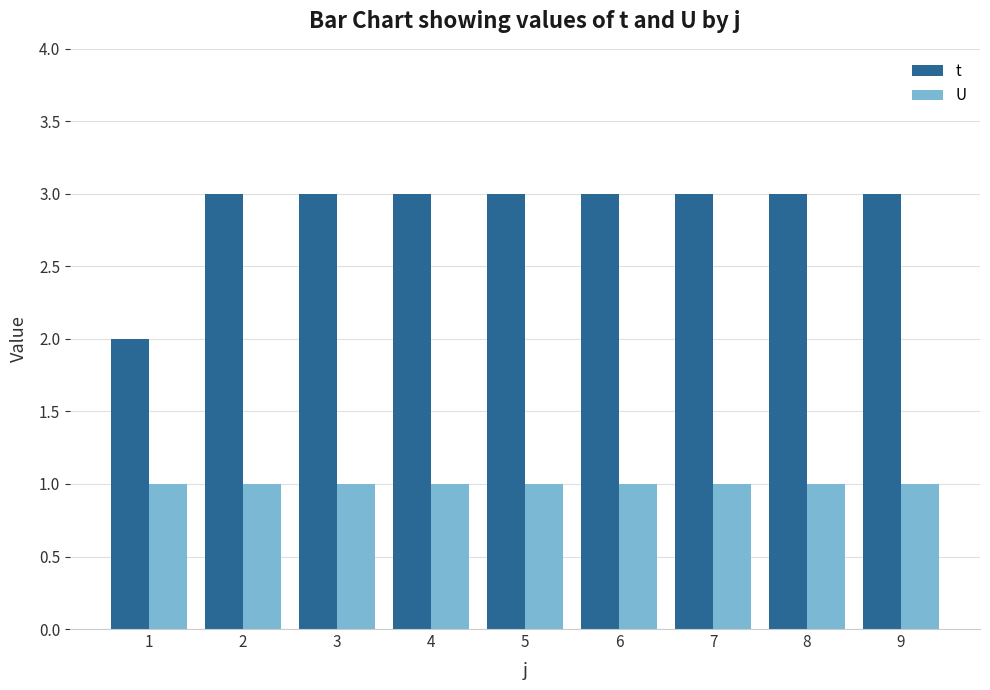

What is the maximum value for t?

3